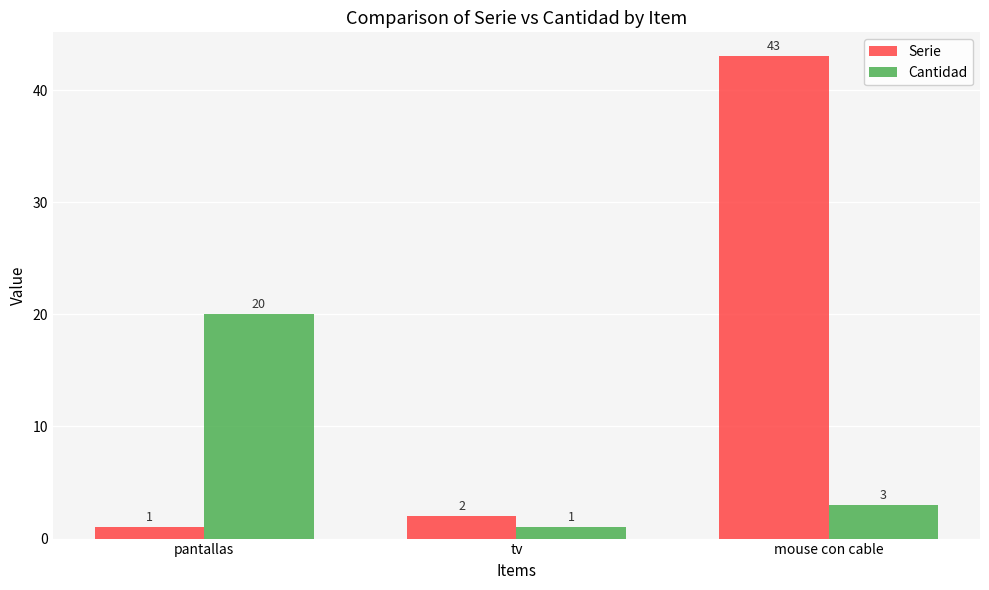

What are all the series names shown in the legend?

Serie, Cantidad